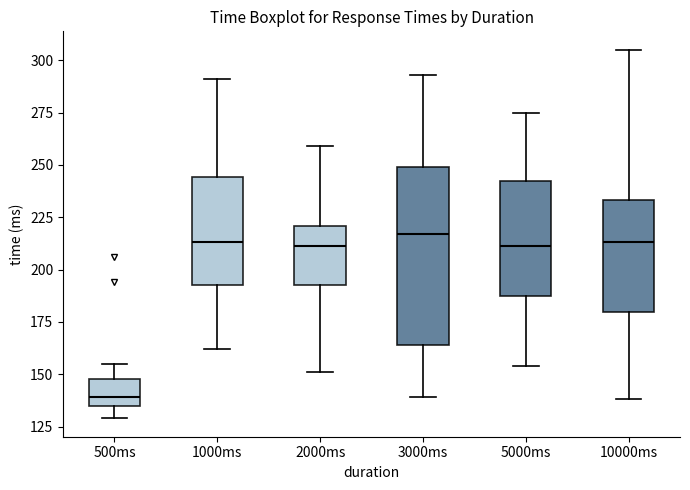

Where does the lower whisker of the box for 500ms end on the y-axis? The values are not printed on the chart, so give them approximately, as read against the axis.

130